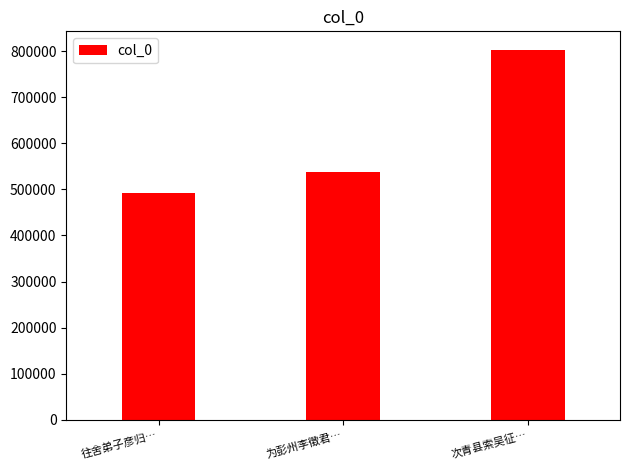

What is the label of the 3rd bar from the left?

次青县索吴征…